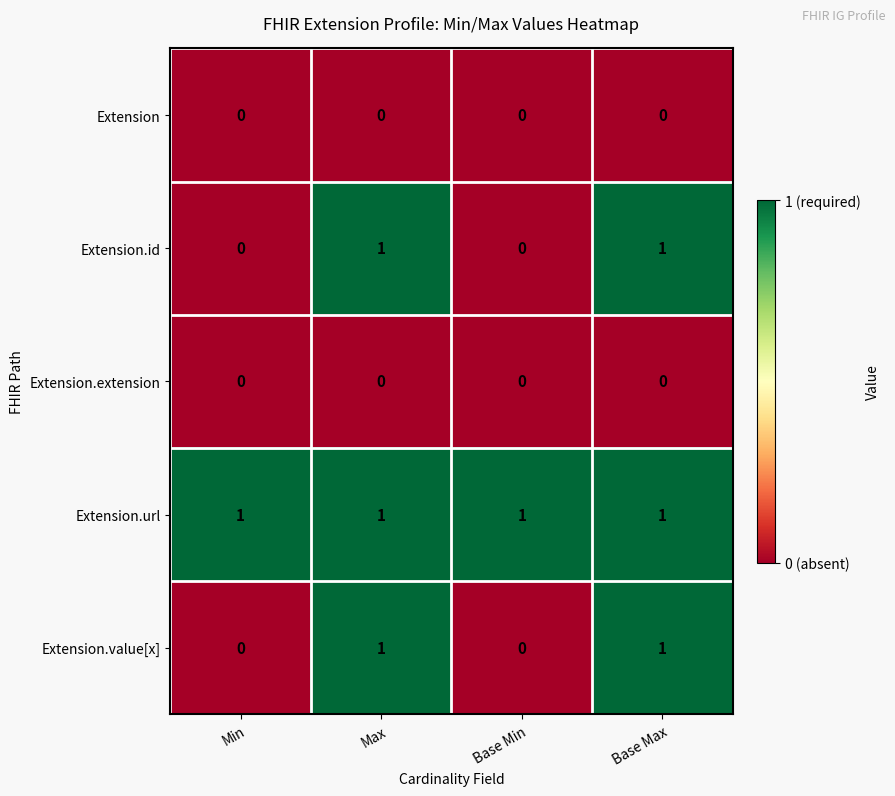

How many series are shown in this chart?

5